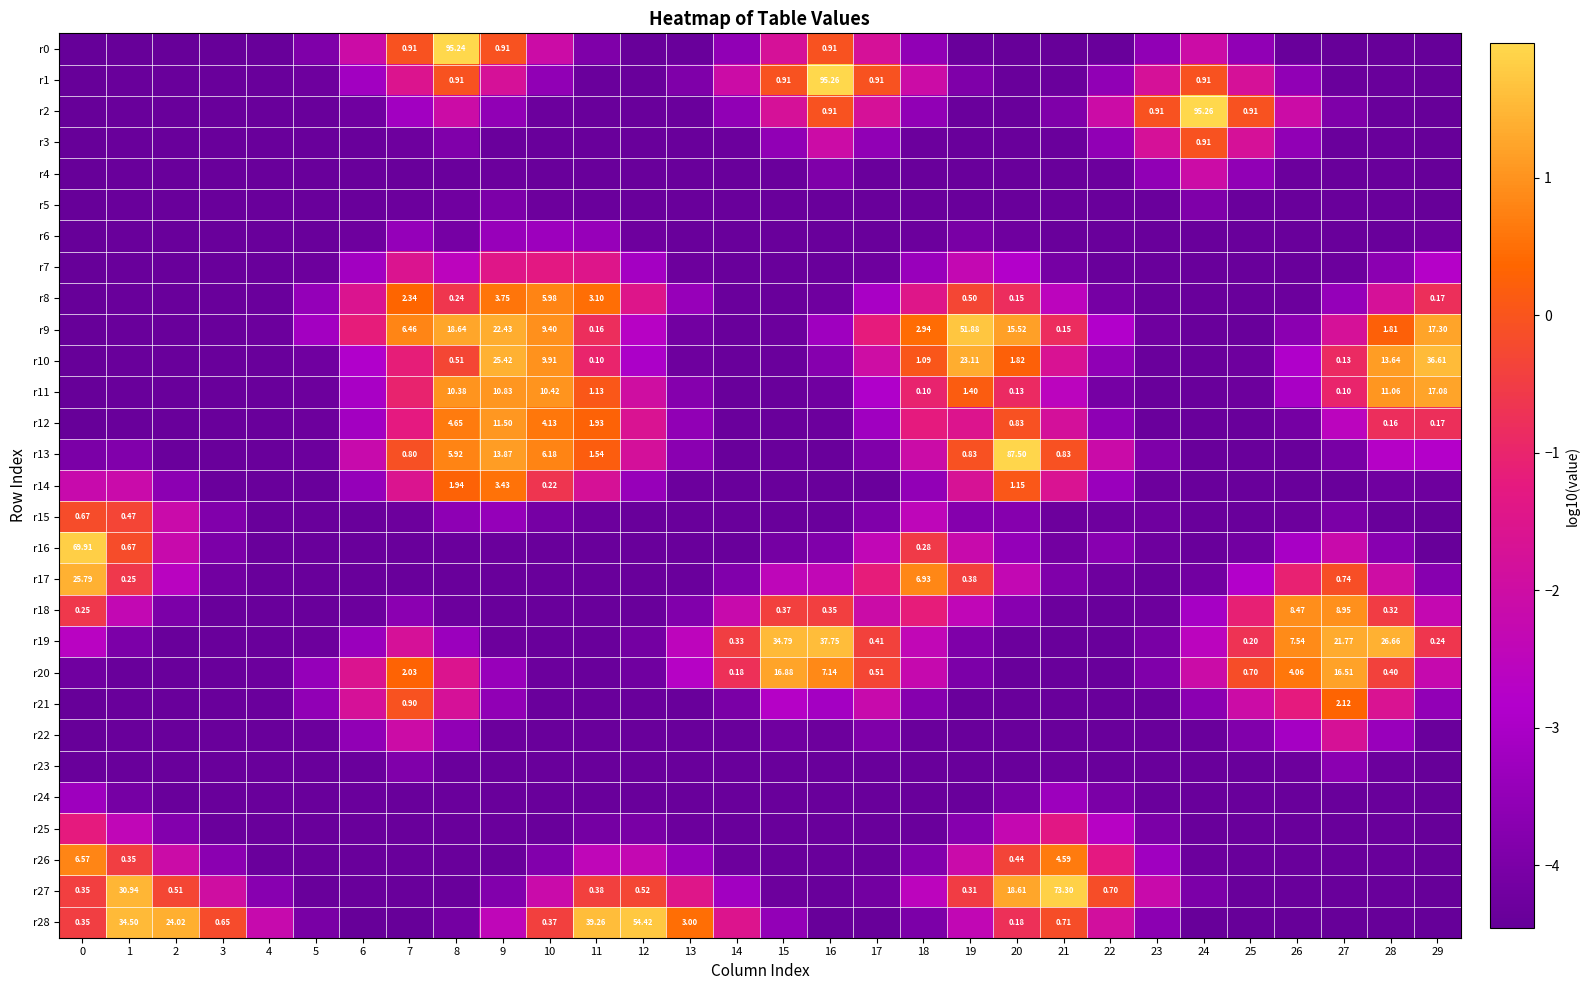

Is it true that r11 equals -2.3 at 22?

False